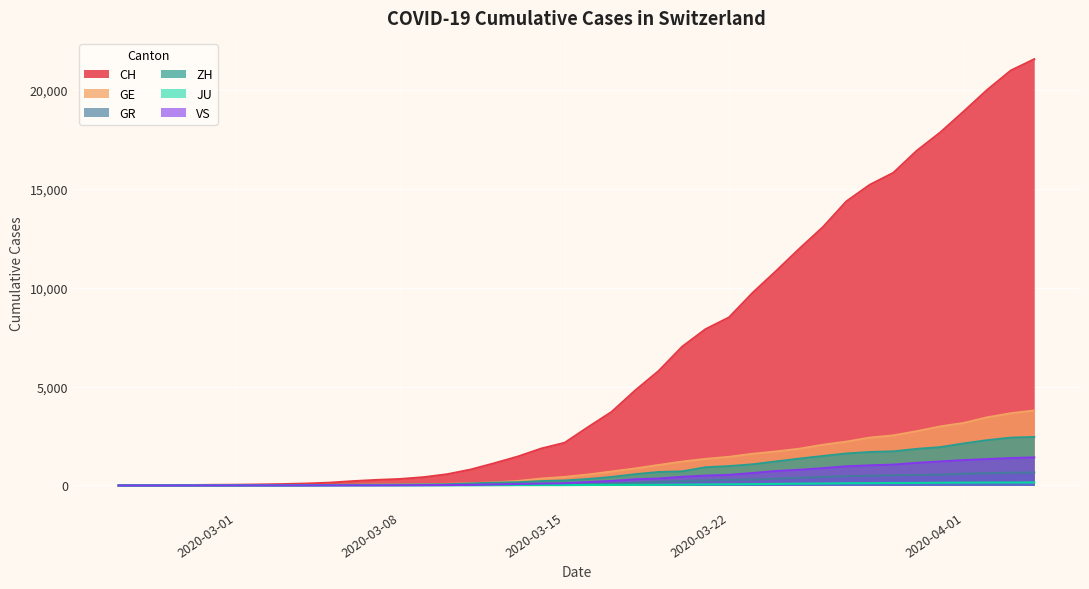

Which series has the largest range (max minus min)?

CH